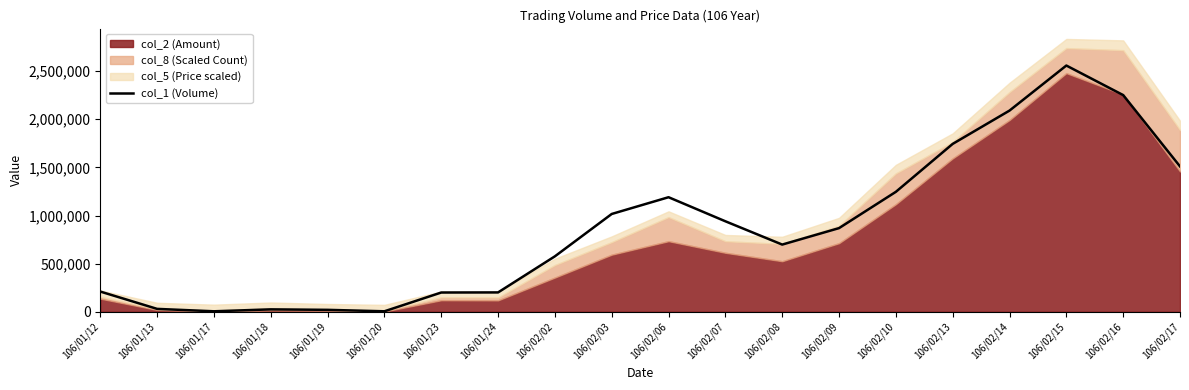

What position from the left is 106/02/08?

13